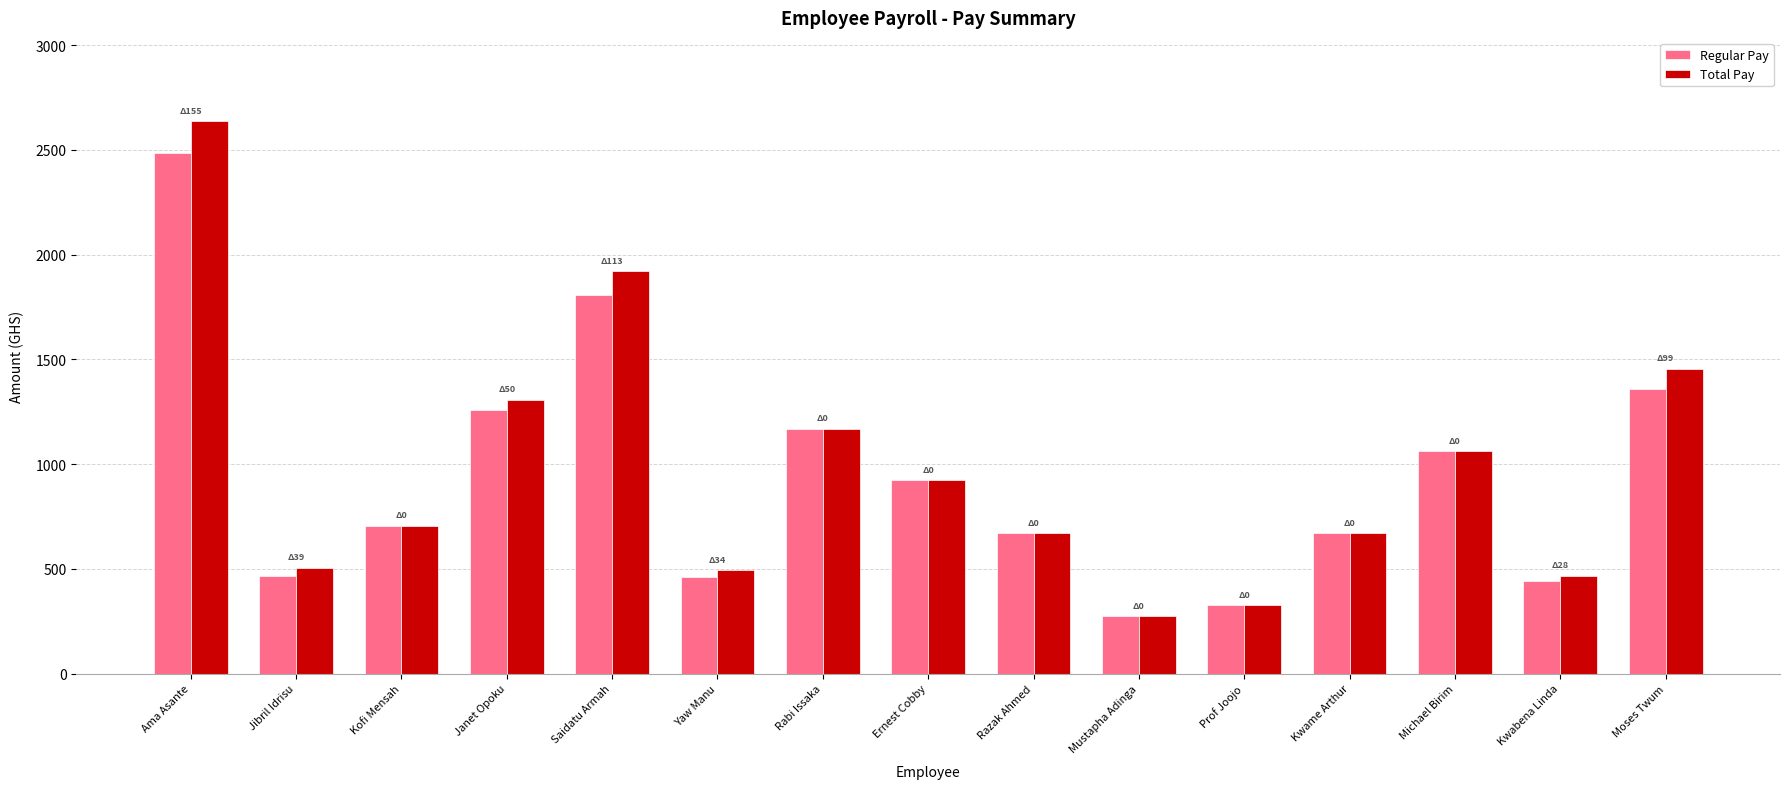

Which category has the highest value across all series?

Ama Asante